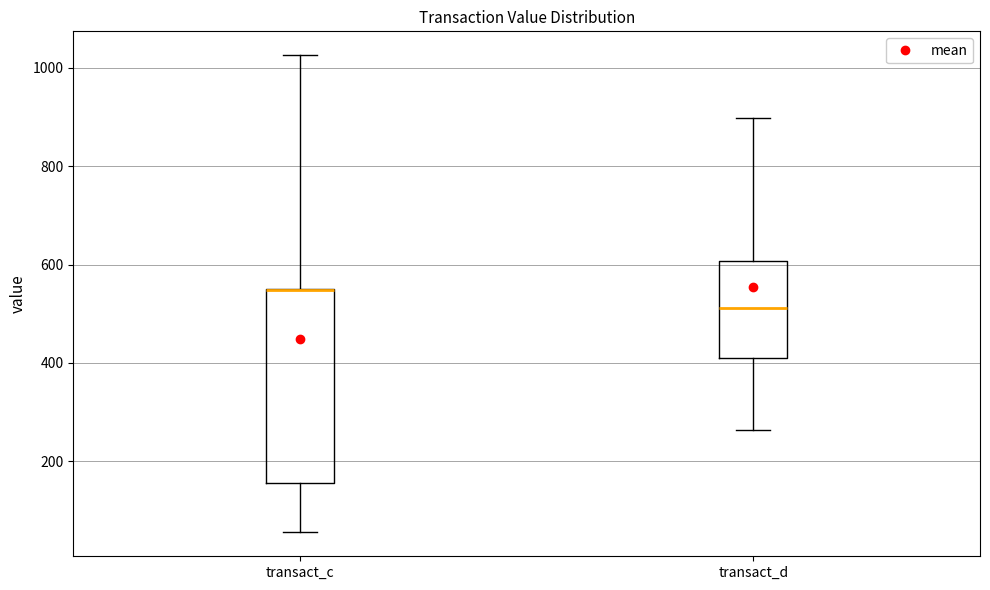

Which box is the tallest, from its lower edge to its upper edge?

transact_c